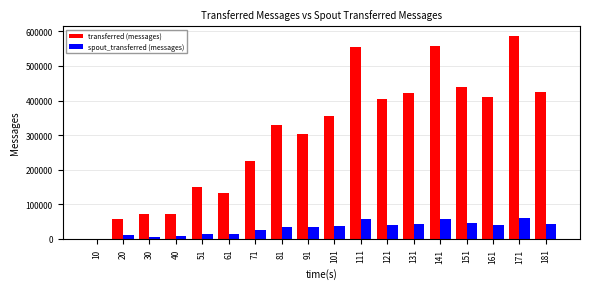

What is the difference between the spout_transferred (messages) values at 131 and 91?

10120